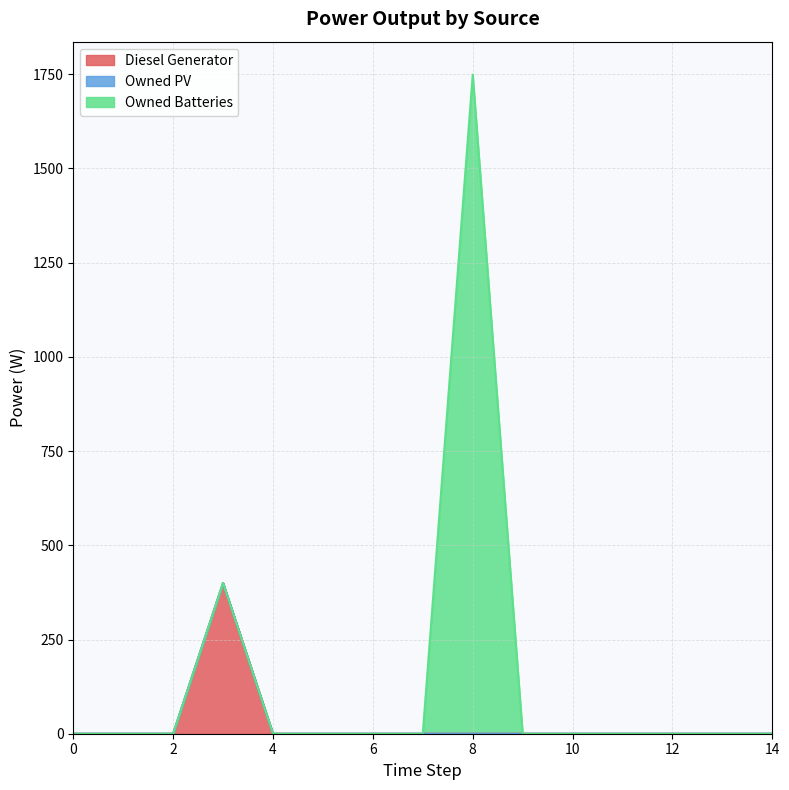

Which series has the largest total across all categories?

Owned Batteries